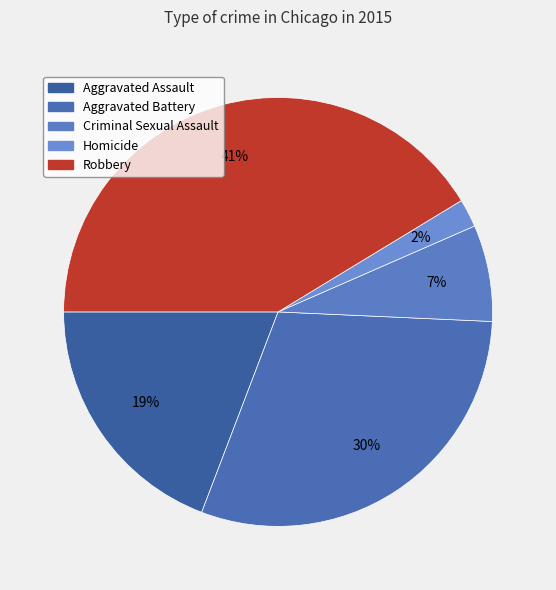

How many slices are in this pie chart?

5